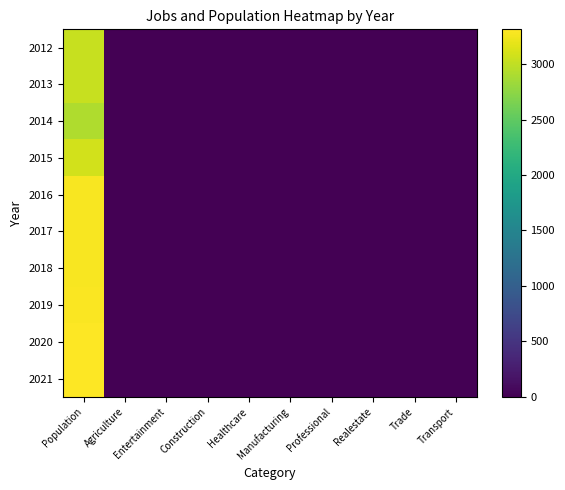

List the series in order of their peak value, highest first.

2021, 2020, 2019, 2018, 2016, 2017, 2015, 2012, 2013, 2014